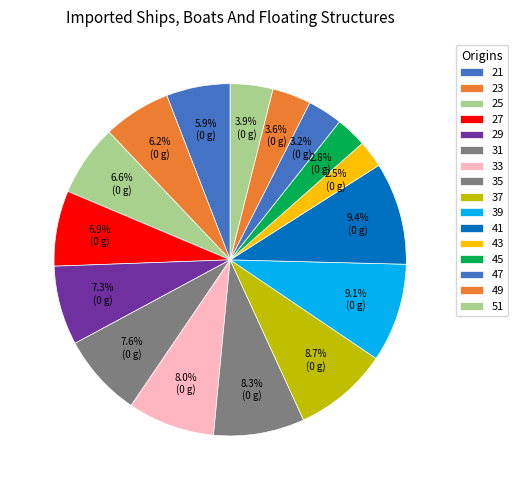

The 37 slice represents 1% of the pie. True or false?

False